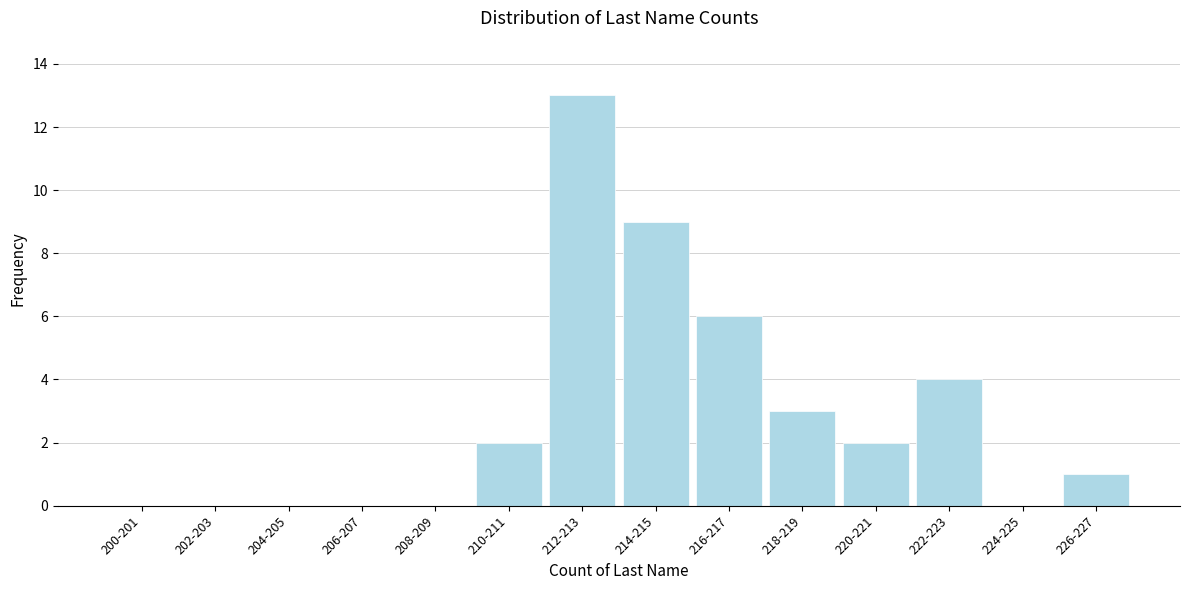

Reading left to right, transcribe all the data shown in this chart.

200-201=0	202-203=0	204-205=0	206-207=0	208-209=0	210-211=2	212-213=13	214-215=9	216-217=6	218-219=3	220-221=2	222-223=4	224-225=0	226-227=1